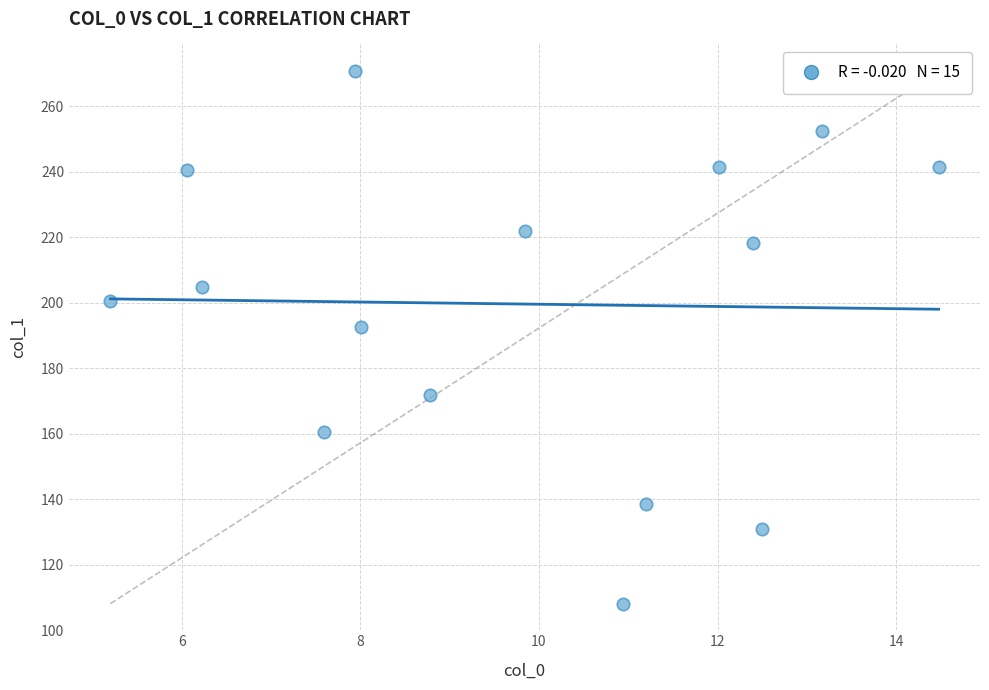

What Y value in the scatter plot is closest to 189?

192.5